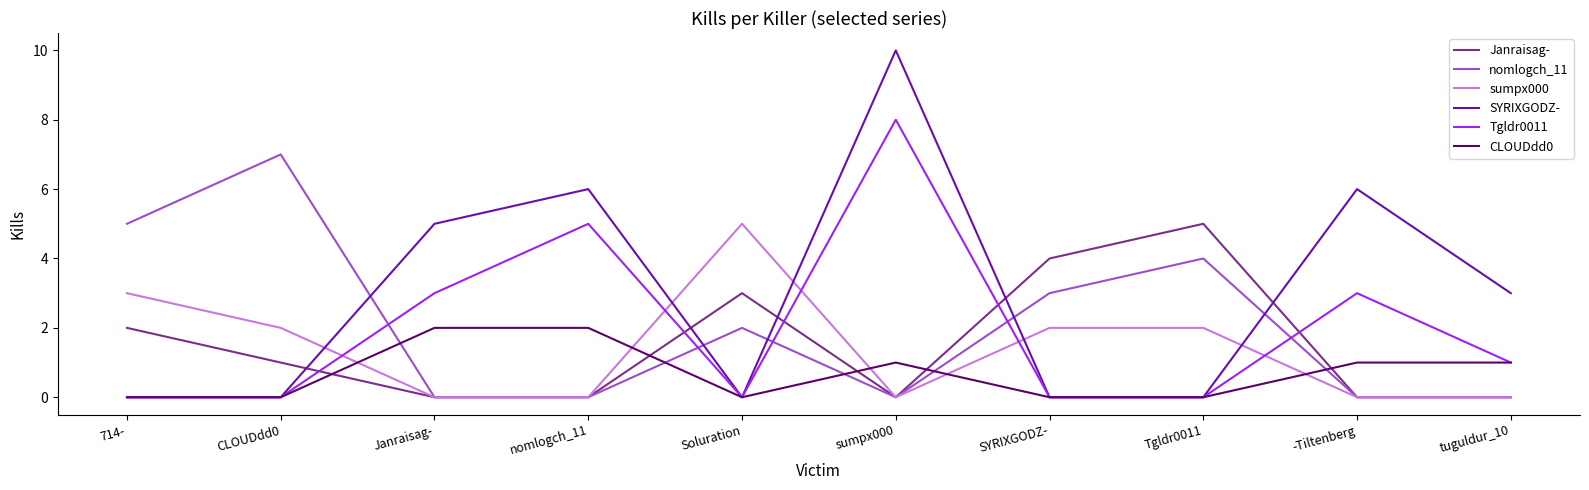

True or false: CLOUDdd0 has more than 0 points higher than both neighbors.

True